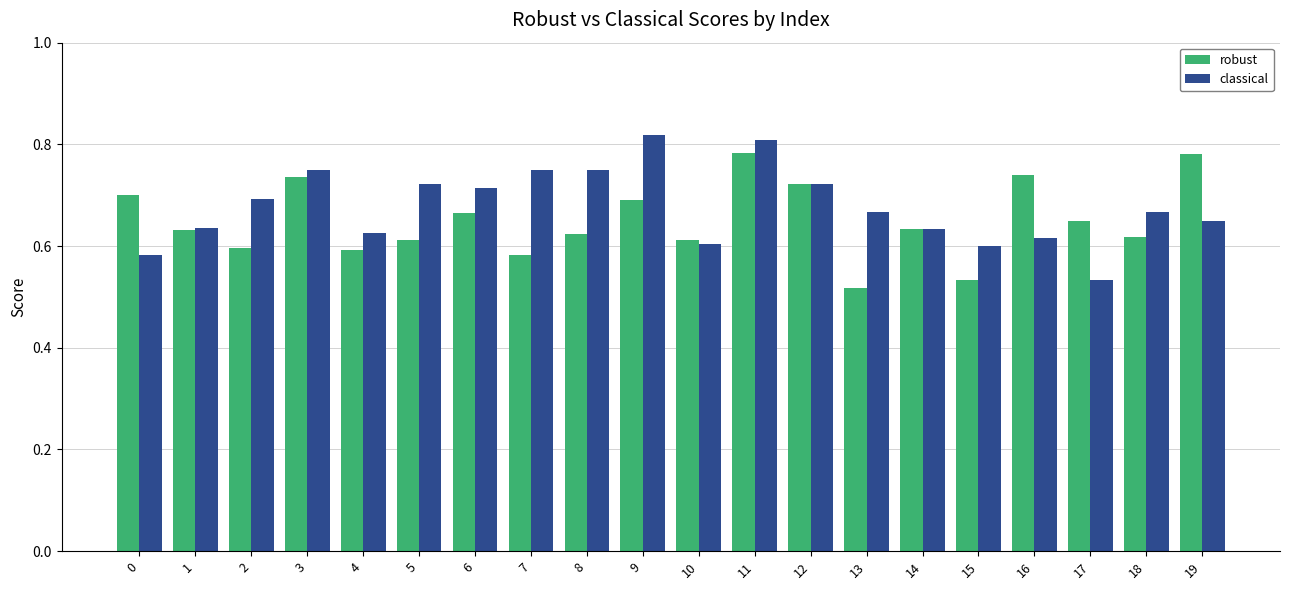

True or false: robust has a value of 0.7 at 6.

True